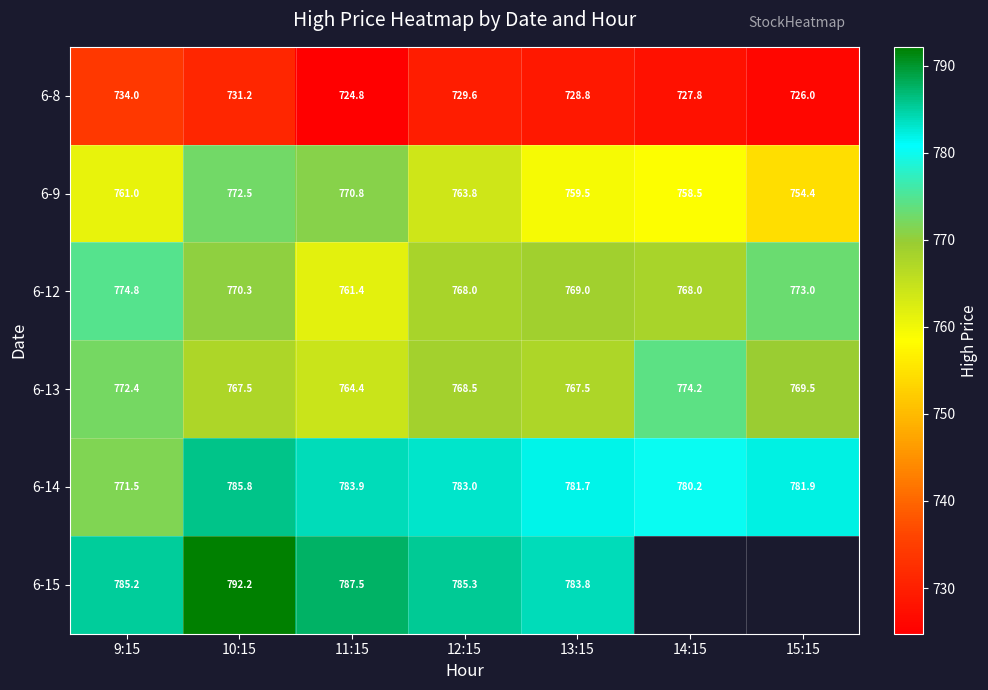

What is the spread (max minus min) of values at 12:15?

55.7